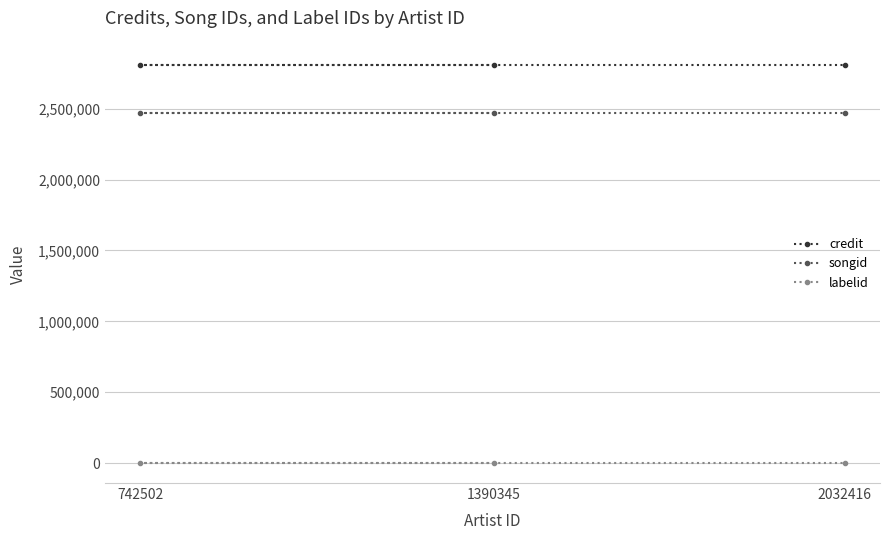

Rank the series by their maximum value, from lowest to highest.

labelid, songid, credit